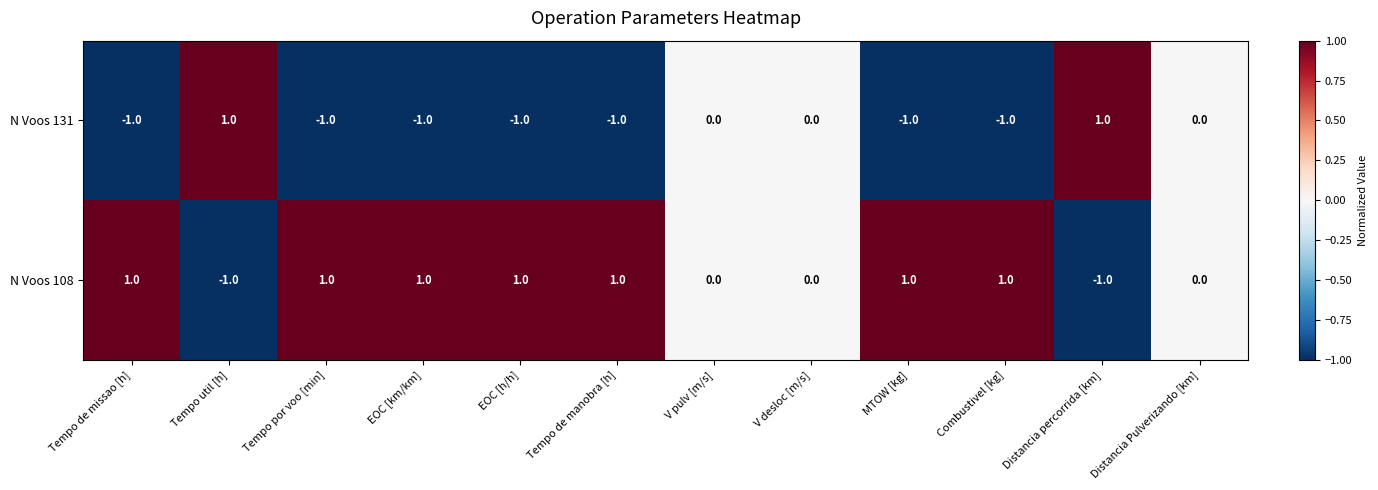

The N Voos 108 series shows 1 at MTOW [kg]. True or false?

True